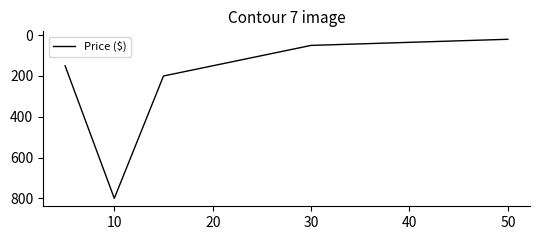

What is the minimum value shown in the chart?

20